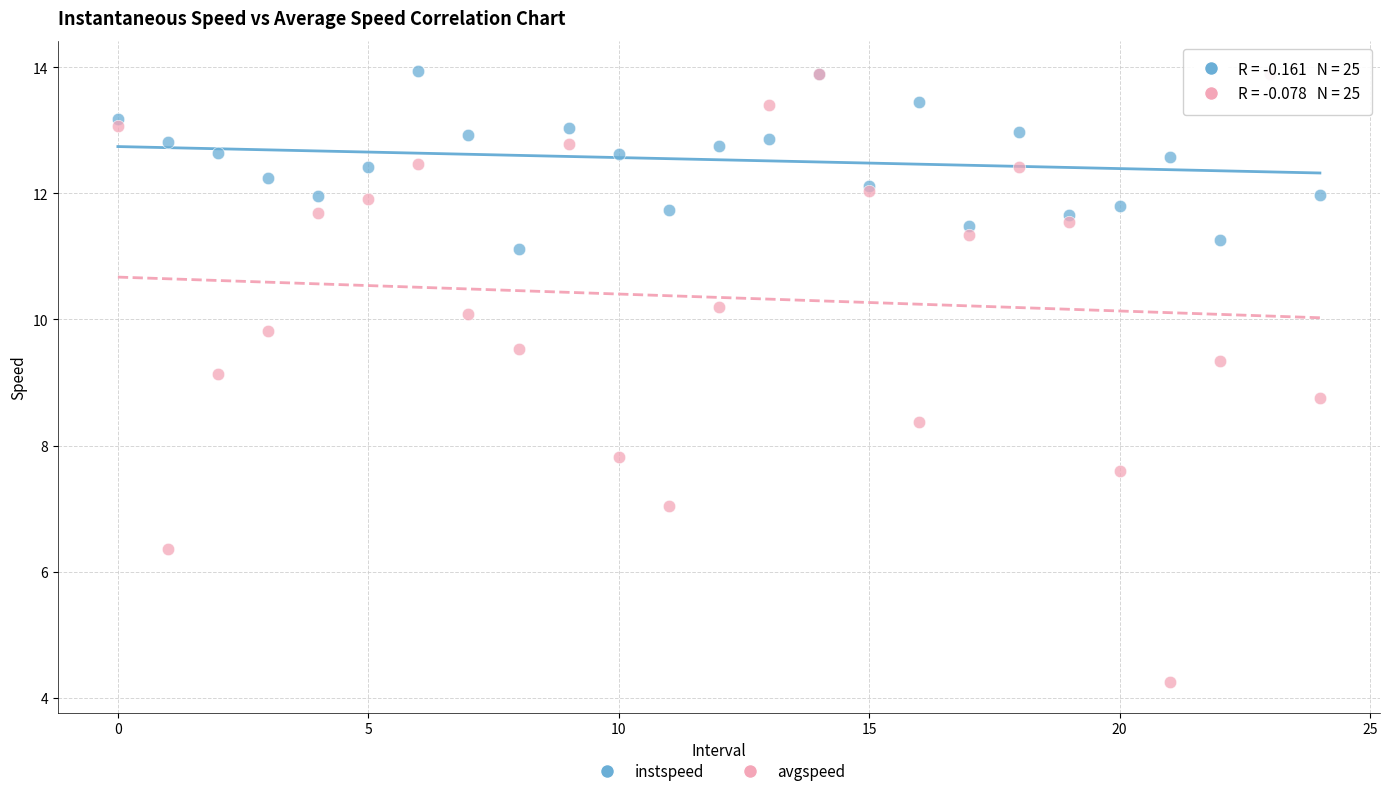

Across all series, what Y value is closest to 9?

9.1